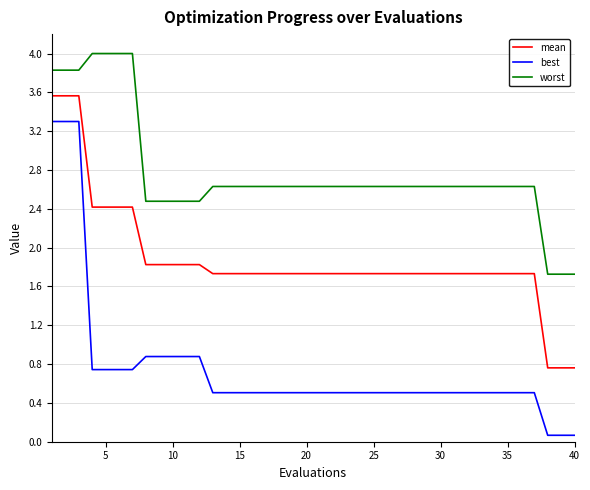

True or false: mean and best intersect in this chart.

False